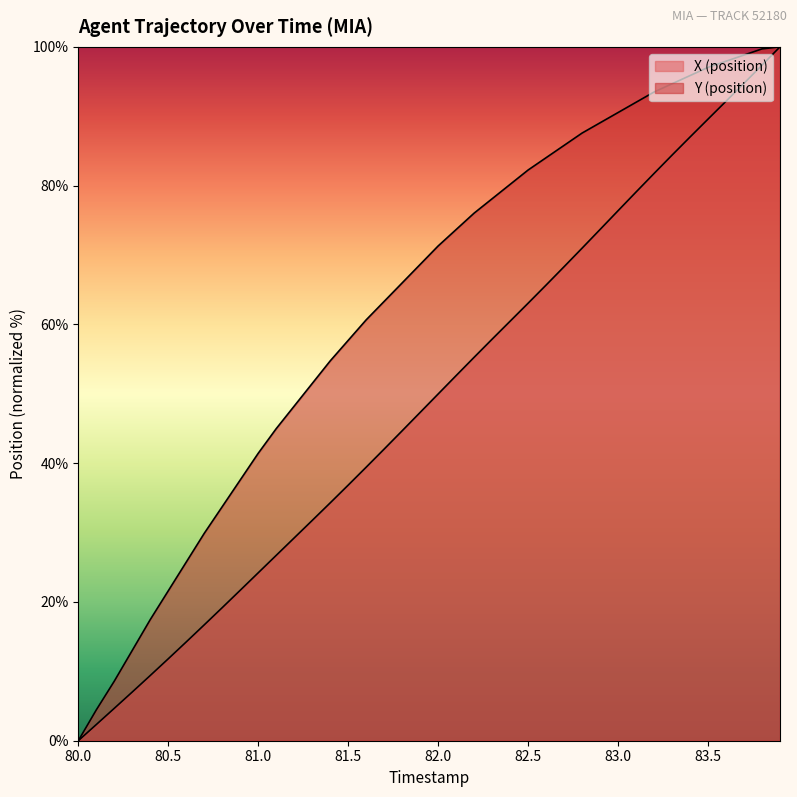

What is the greatest value displayed?

100.0